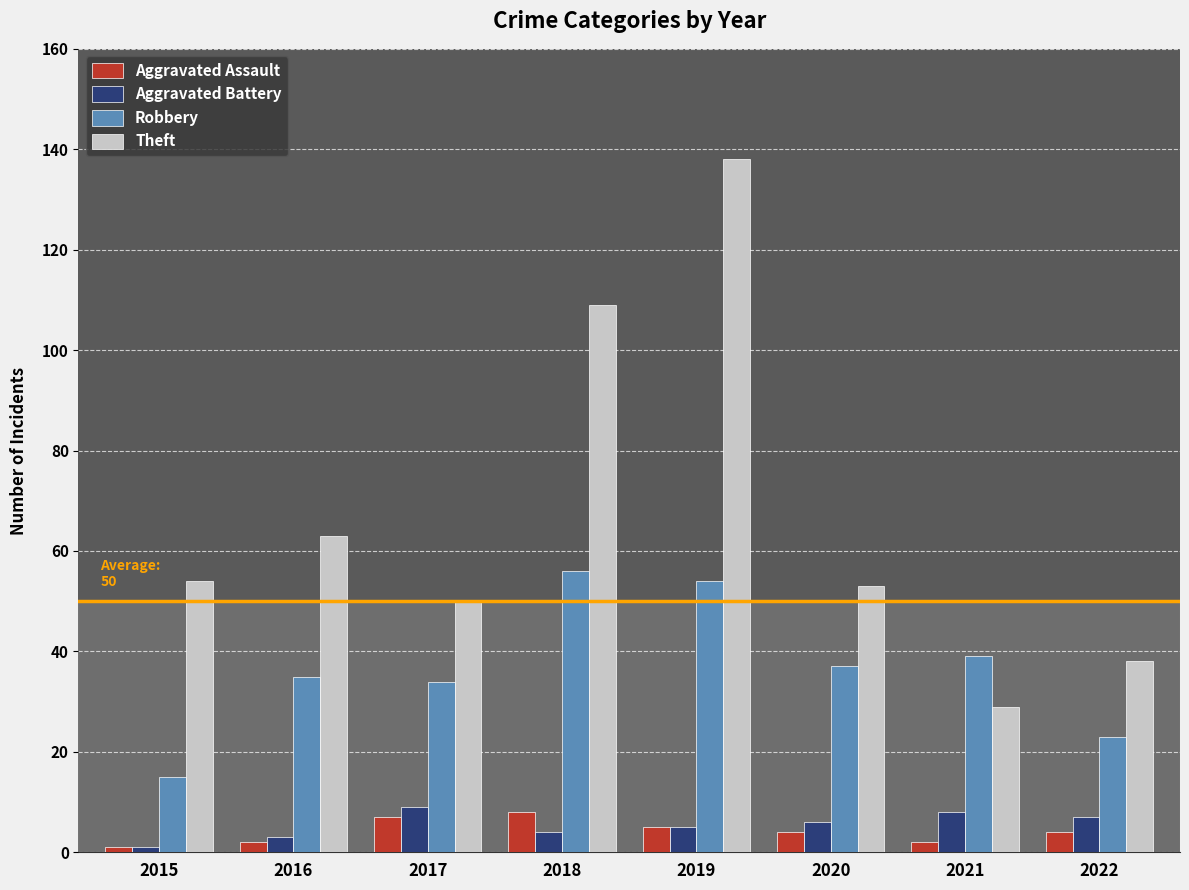

Which series changed the most between 2016 and 2019?

Theft